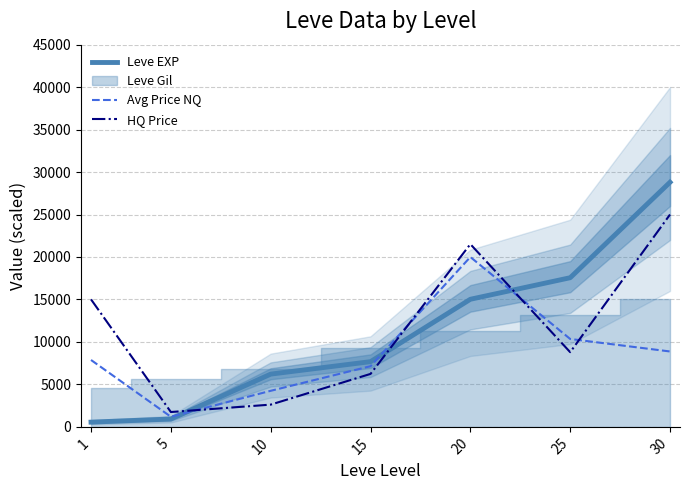

In HQ Price, how many points are lower than both neighbors (excluding endpoints)?

2